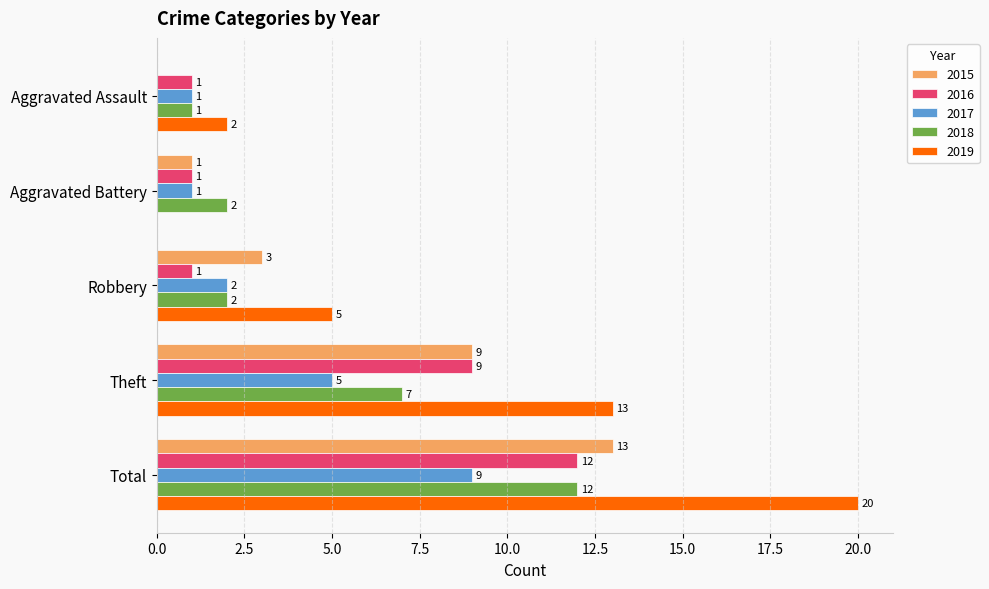

What is the greatest value displayed?

20